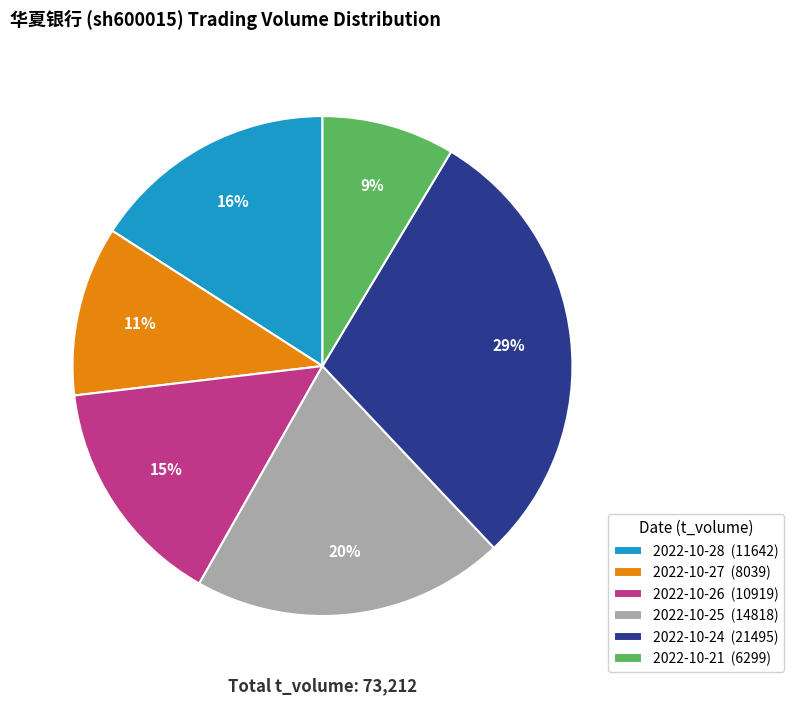

What percentage is the 2022-10-21 slice, to the nearest percent?

9%